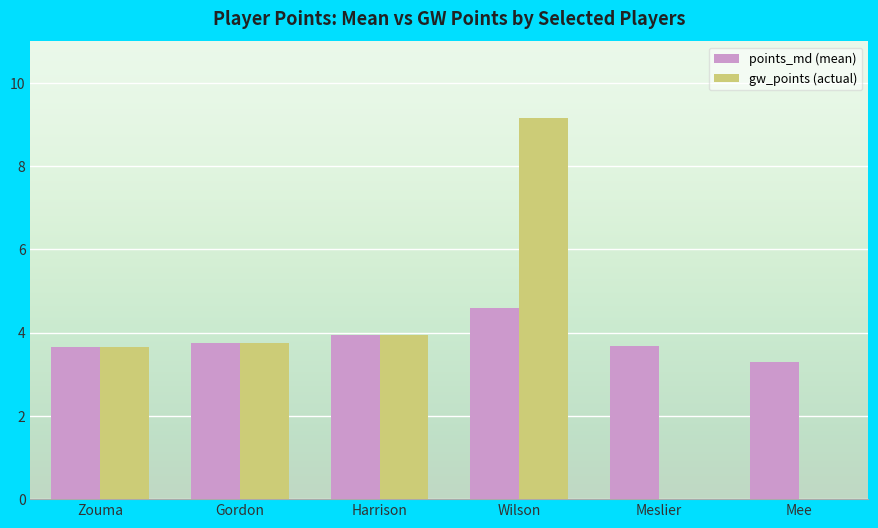

At which category does the chart reach its peak across all series?

Wilson